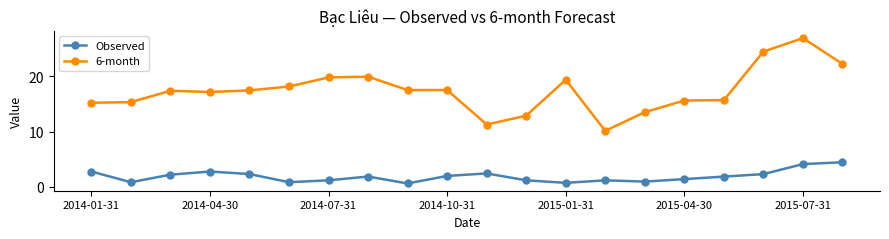

What is the sum of all 6-month values?

347.8